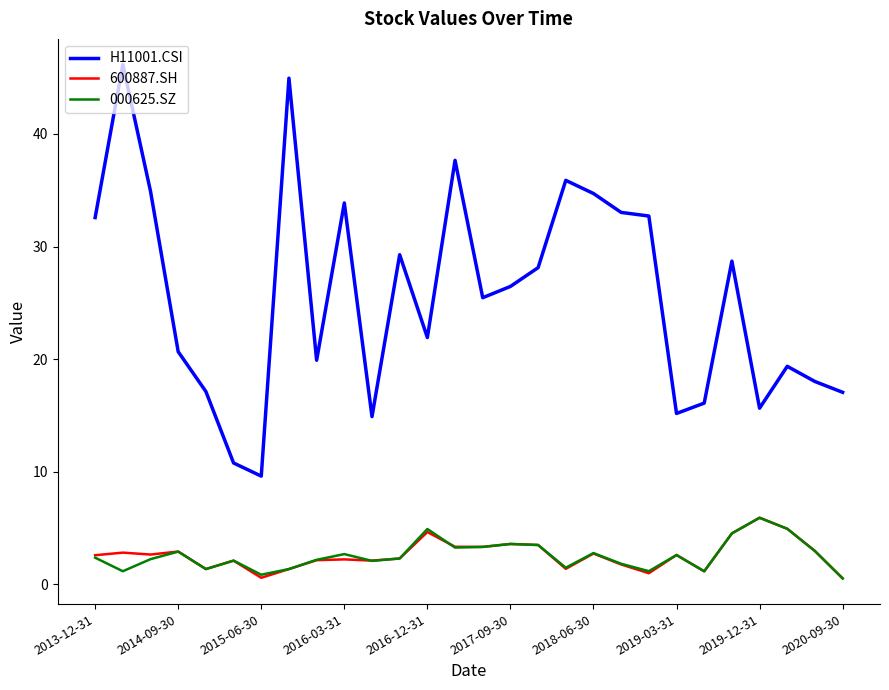

What is the greatest value displayed?

46.2